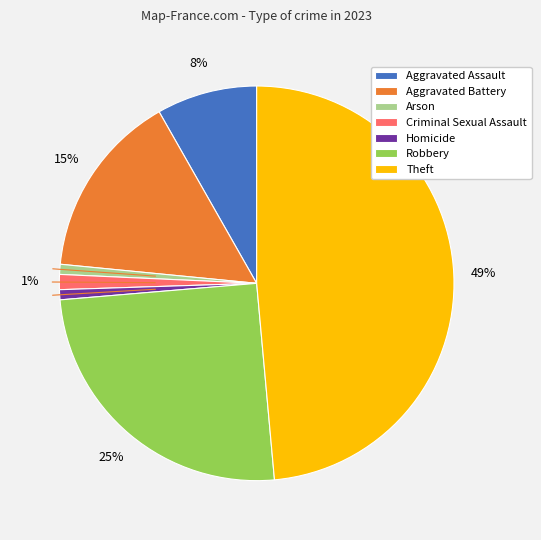

Does any single category account for the majority?

No